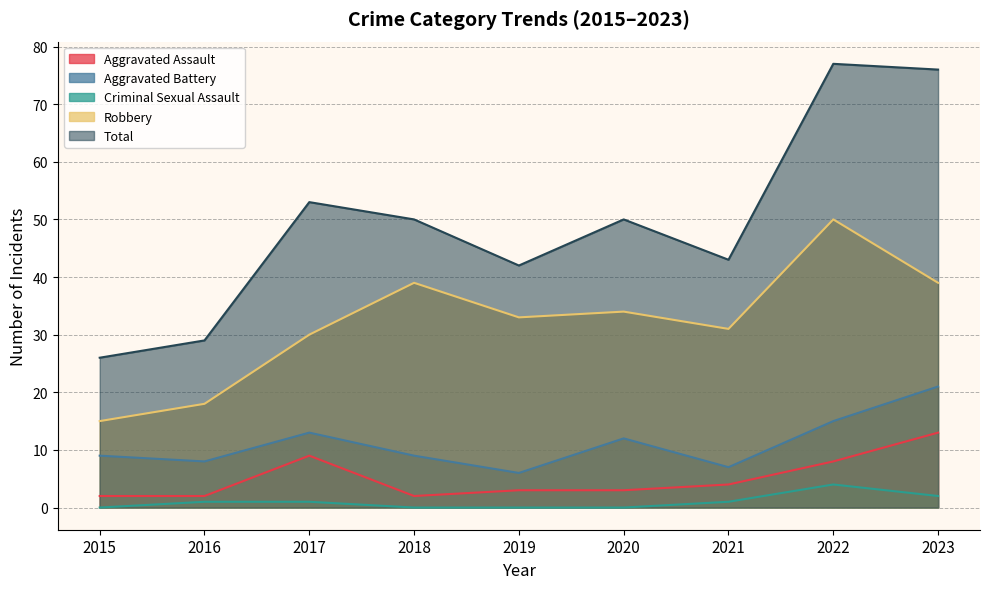

How many lines are shown in the chart?

5